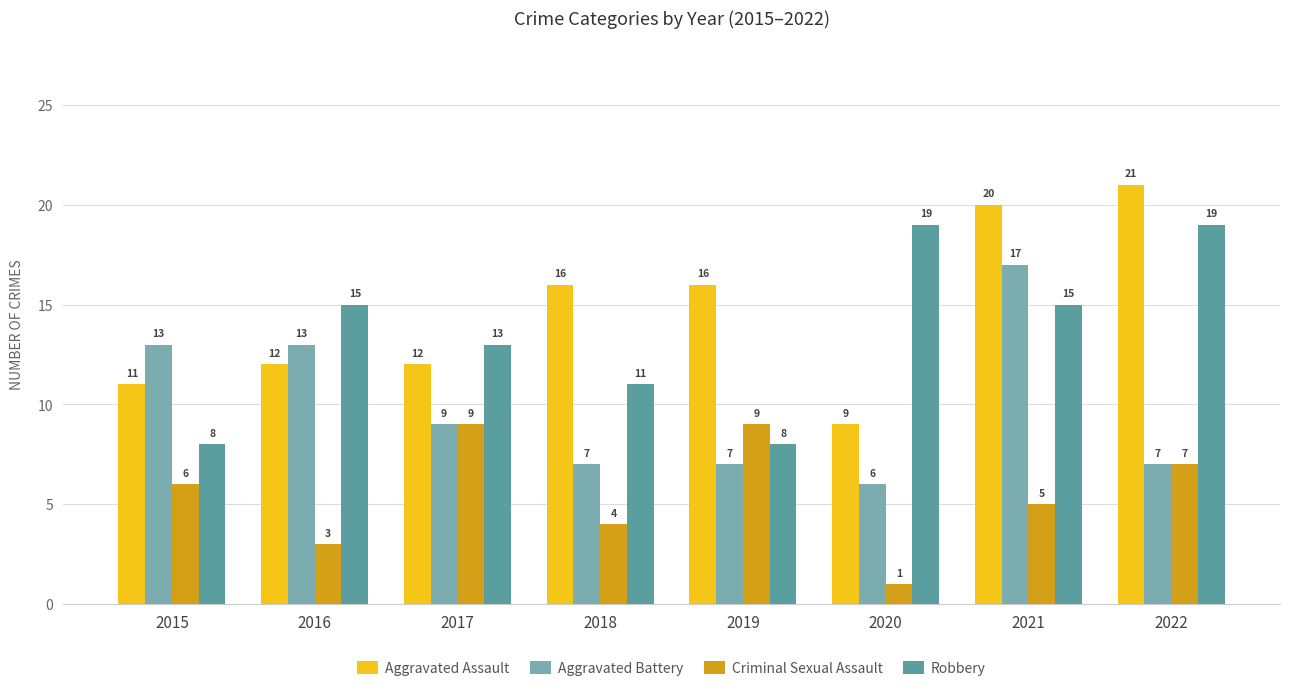

What is the average value of the Aggravated Assault series?

15